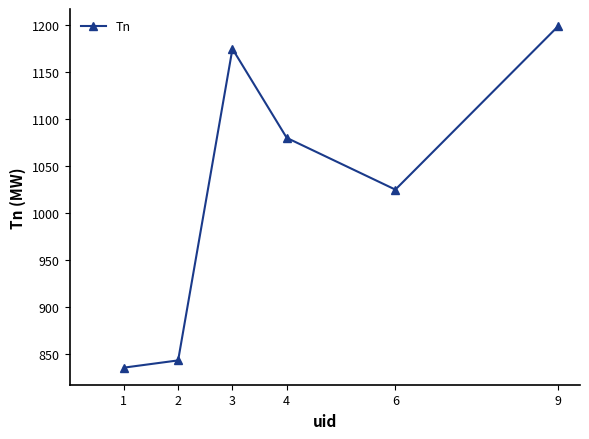

At which category does the chart reach its minimum across all series?

1